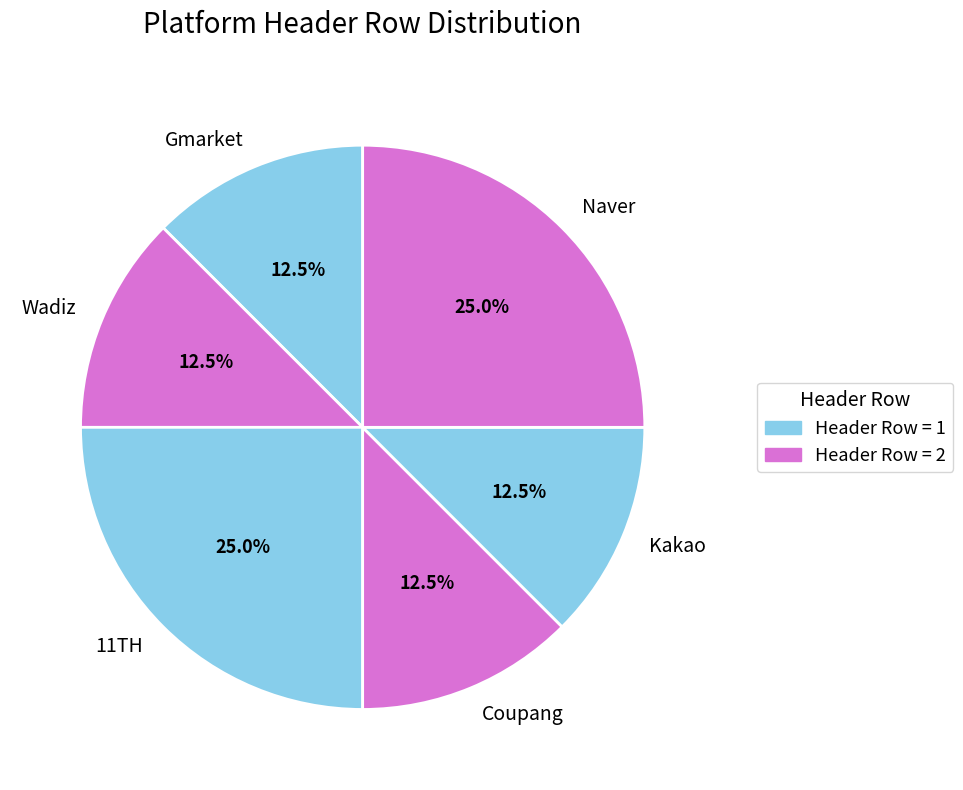

Is there a majority slice in this chart?

No